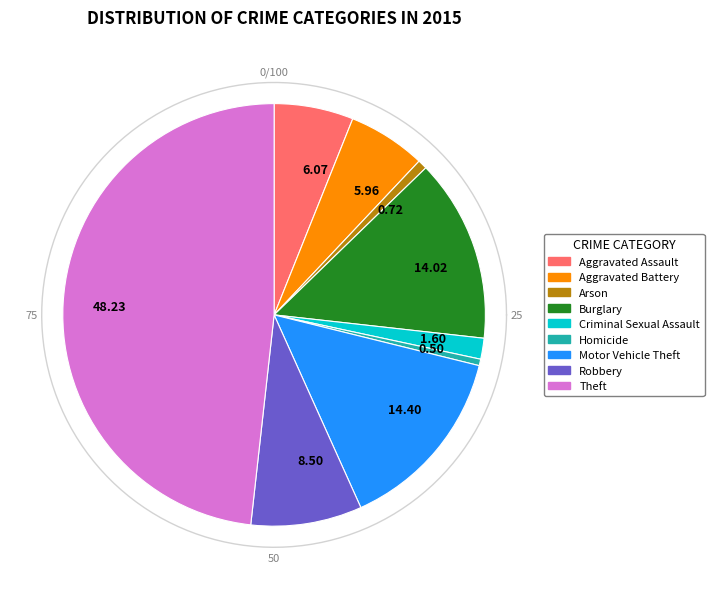

Count the number of slices in the pie.

9